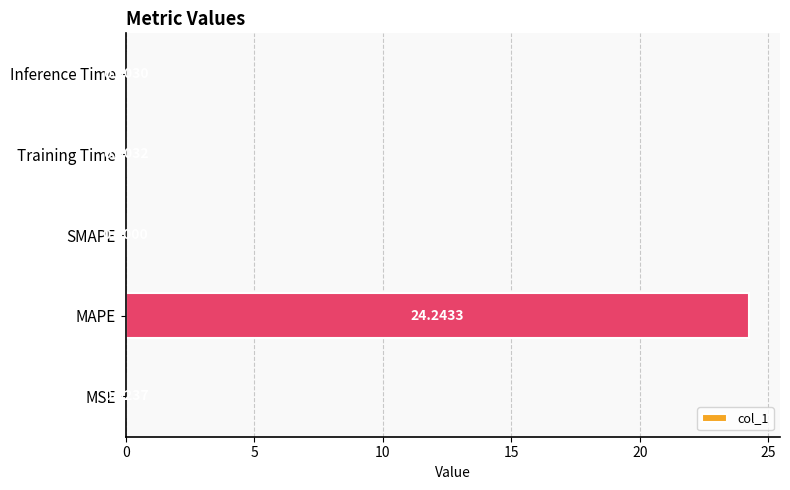

Where is the data nearest to the value 12?

MSE